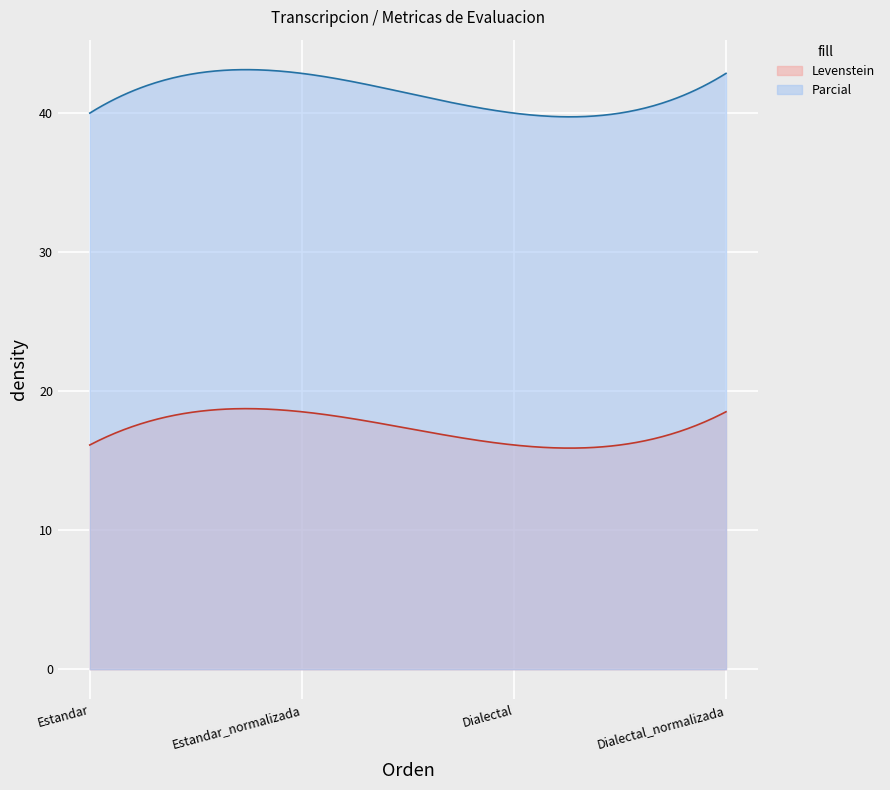

Which category has the lowest value in the Levenstein series?

Estandar